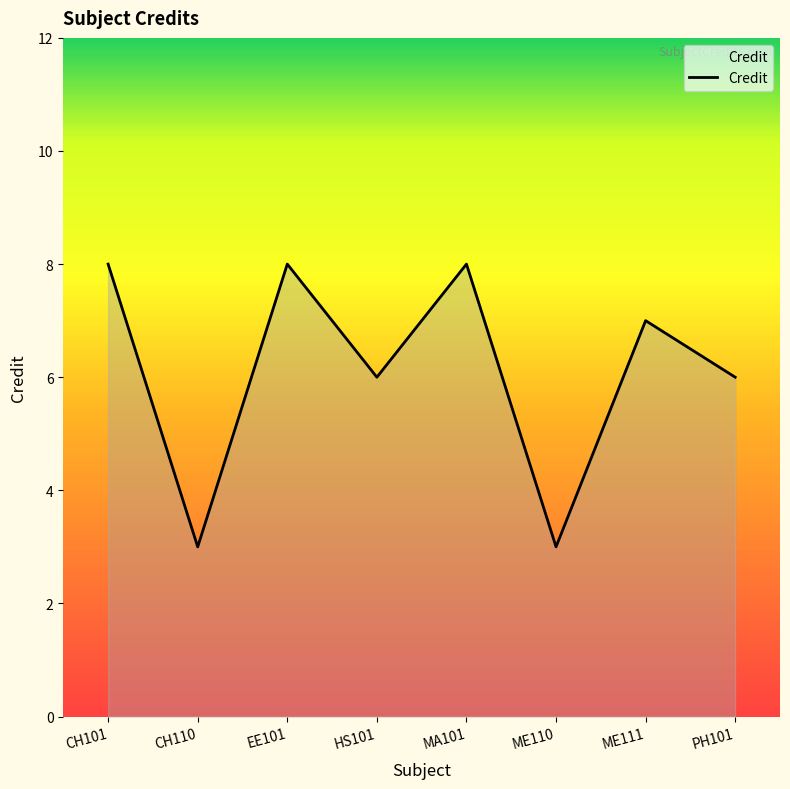

What is the maximum value shown in the chart?

8